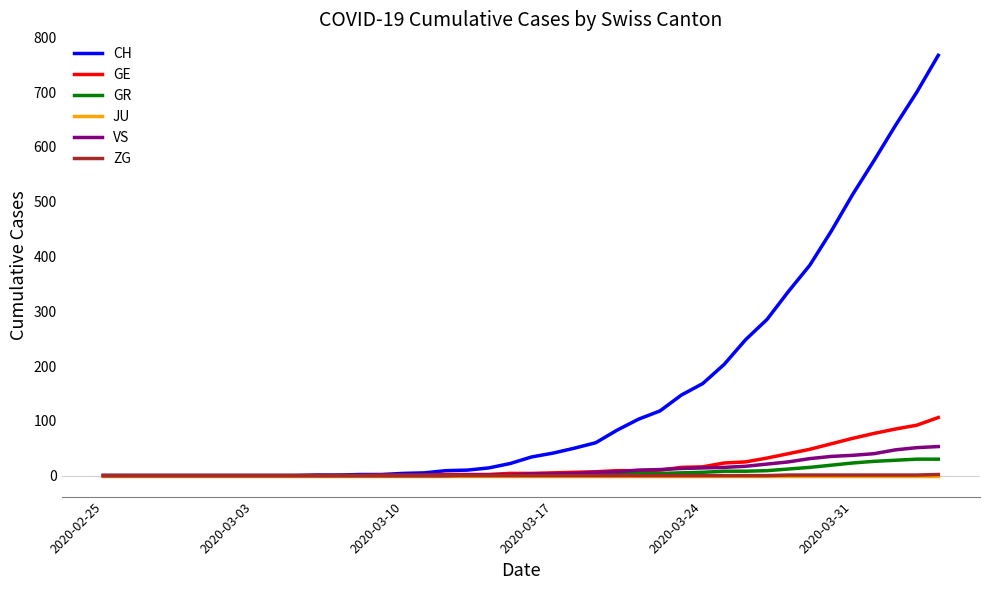

Which series has the widest spread of values?

CH